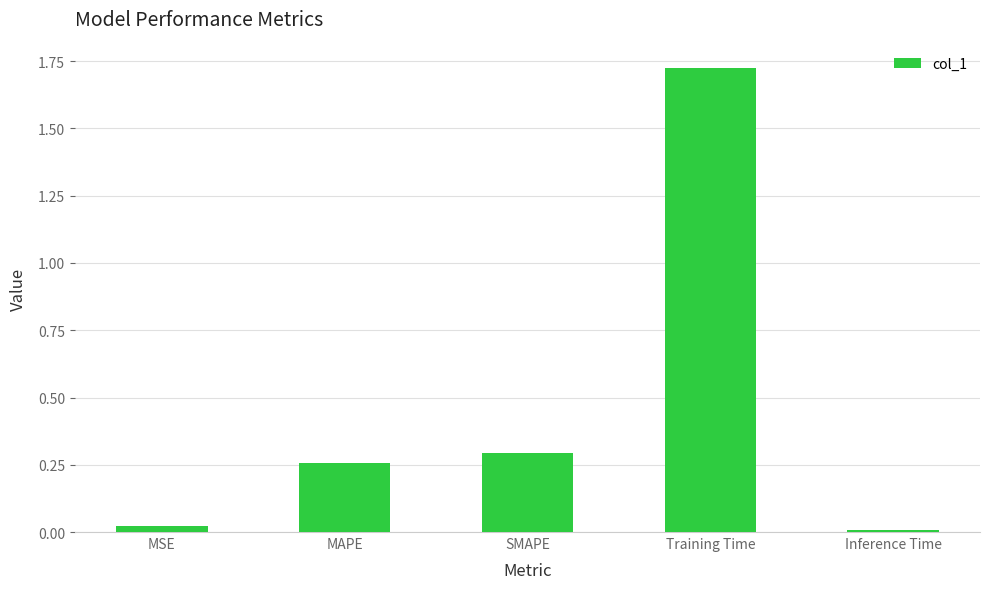

Rank the categories by value from lowest to highest.

Inference Time, MSE, MAPE, SMAPE, Training Time